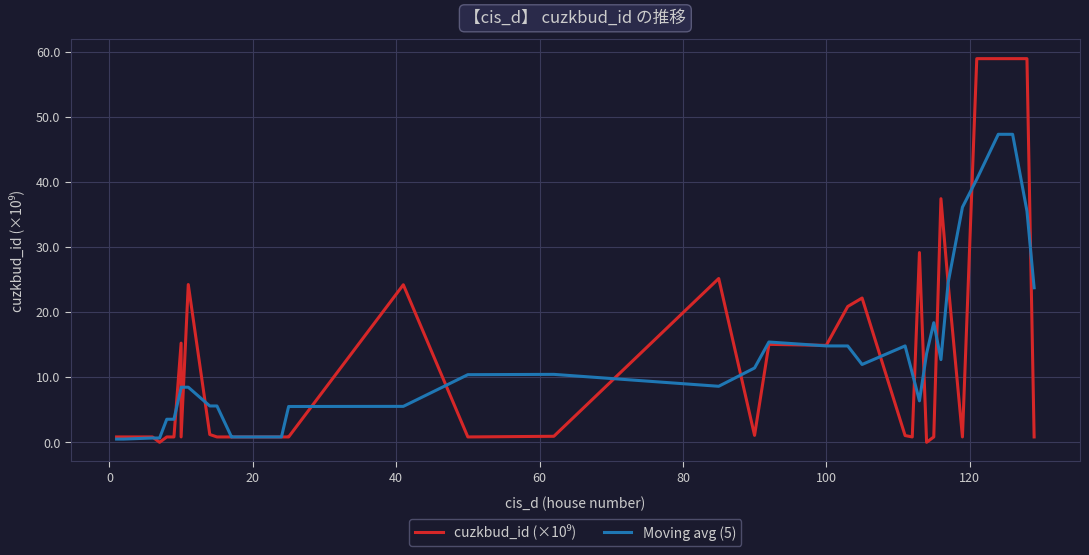

True or false: cuzkbud_id (×10⁹) and Moving avg (5) intersect in this chart.

True